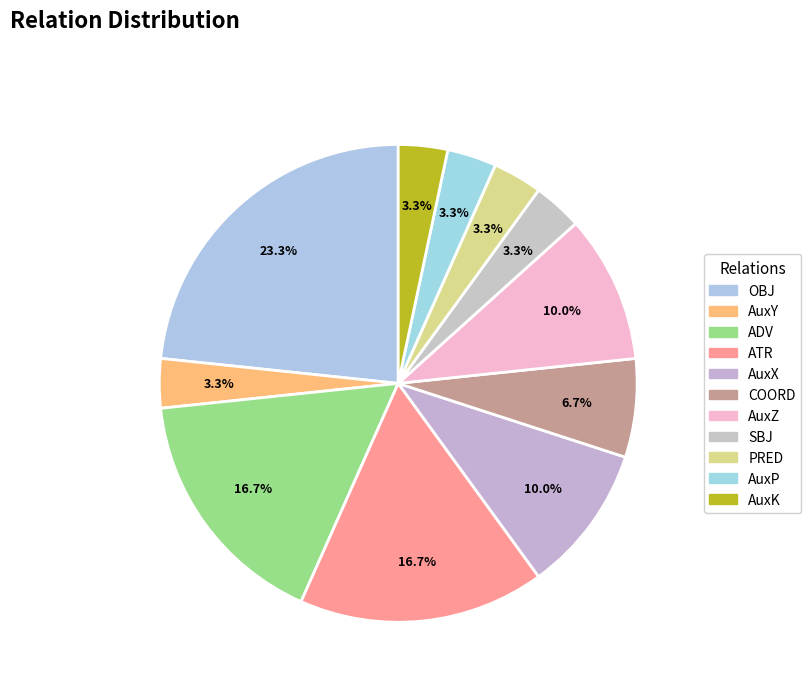

To the nearest percent, what percentage of the pie is SBJ?

3%